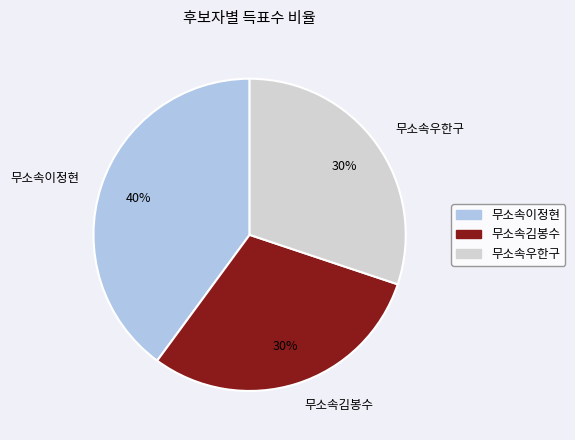

How many slices are in this pie chart?

3